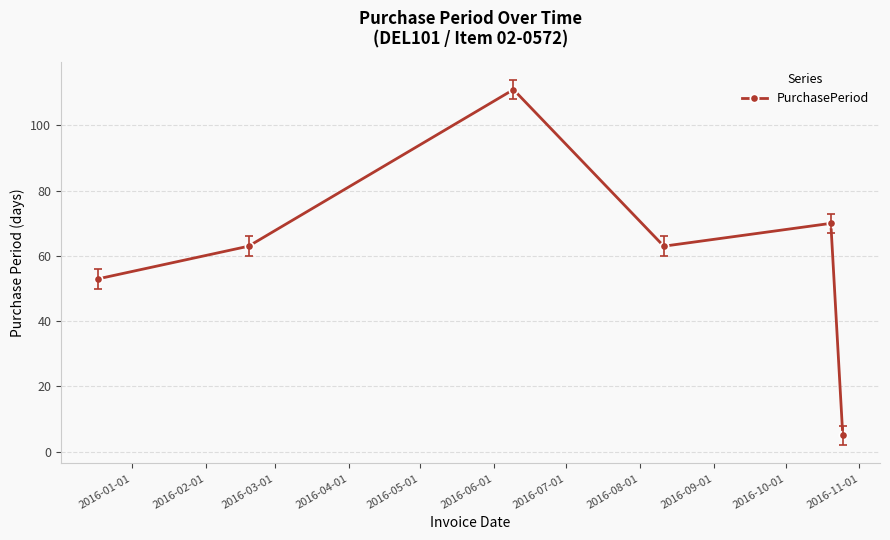

What is the average value?

61